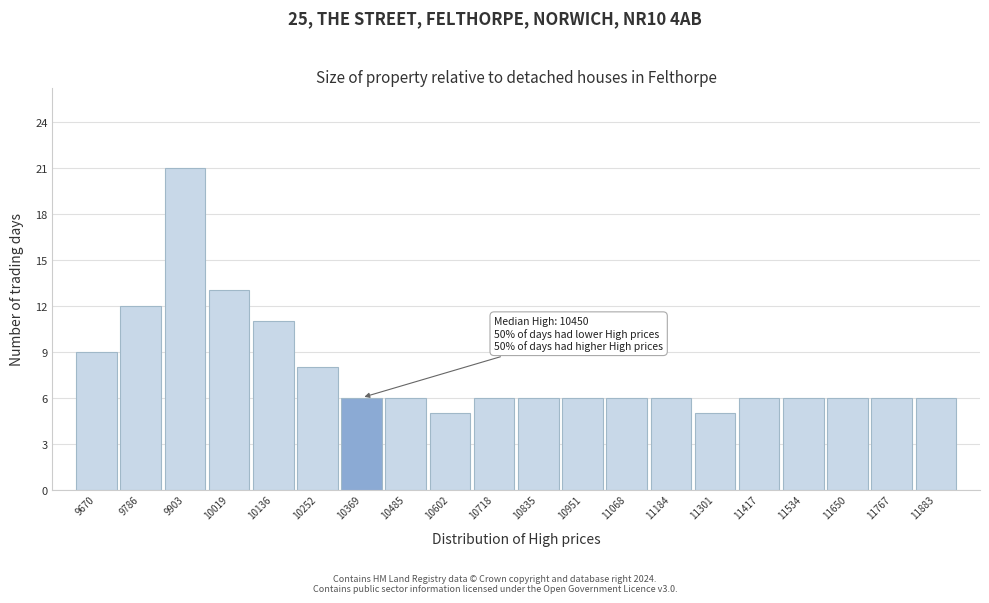

Reading left to right, list all the values displayed in this chart.

9670=9	9786=12	9903=21	10019=13	10136=11	10252=8	10369=6	10485=6	10602=5	10718=6	10835=6	10951=6	11068=6	11184=6	11301=5	11417=6	11534=6	11650=6	11767=6	11883=6